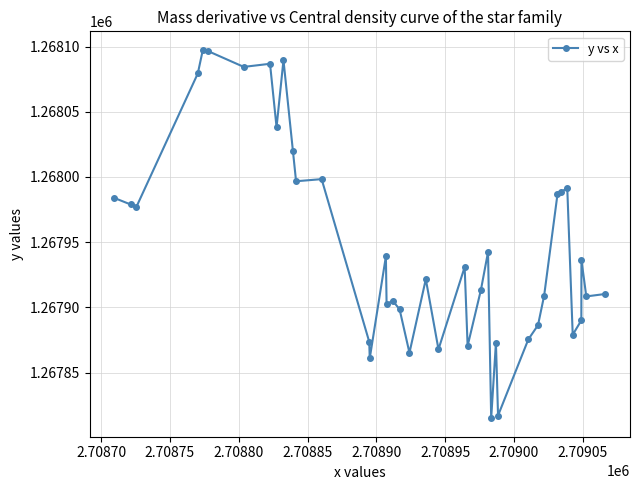

True or false: there are more than 2 points higher than both neighbors.

True